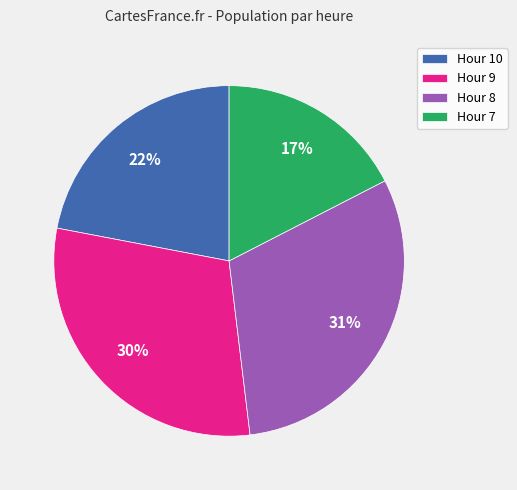

To the nearest percent, what percentage of the pie is Hour 9?

30%